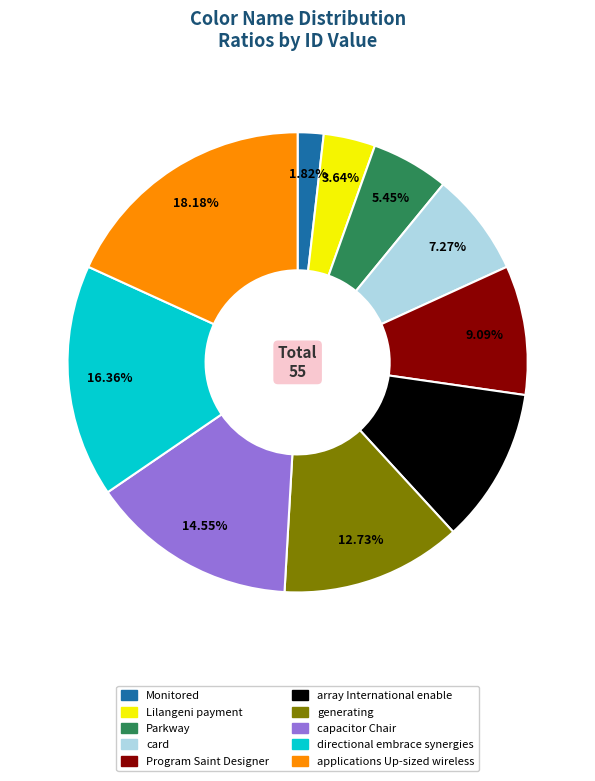

How much of the chart is everything except applications Up-sized wireless?

81.8%